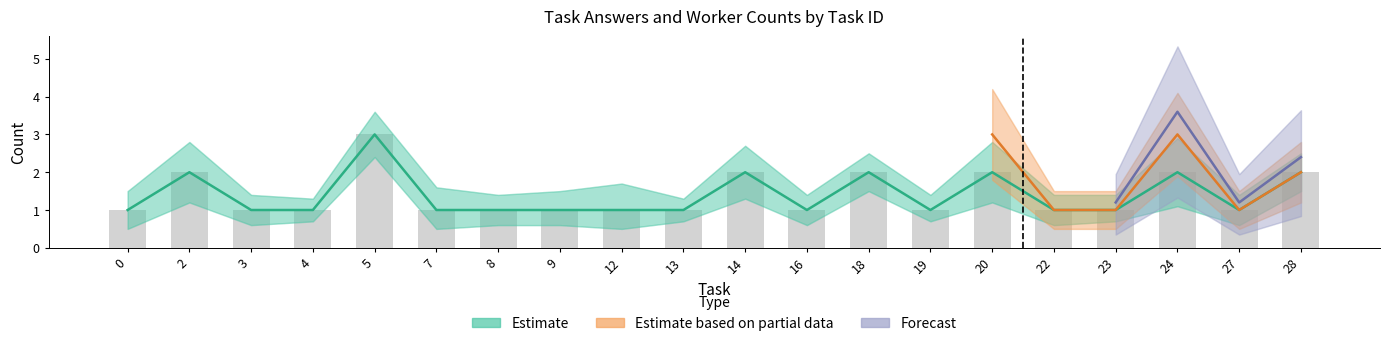

What is the sum of all answer_count values?

28.0